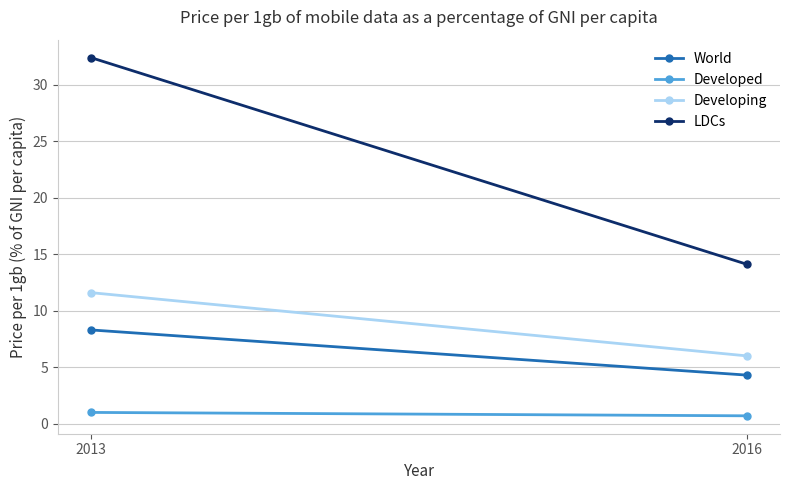

Reading left to right, transcribe all the data shown in this chart.

World: 8.3	4.3
Developed: 1.0	0.7
Developing: 11.6	6.0
LDCs: 32.4	14.1